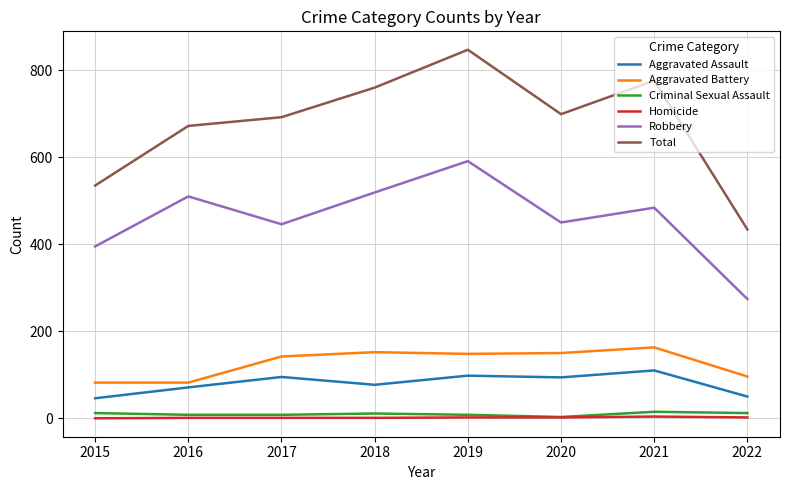

At 2022, list the series in order from smallest to largest.

Homicide, Criminal Sexual Assault, Aggravated Assault, Aggravated Battery, Robbery, Total